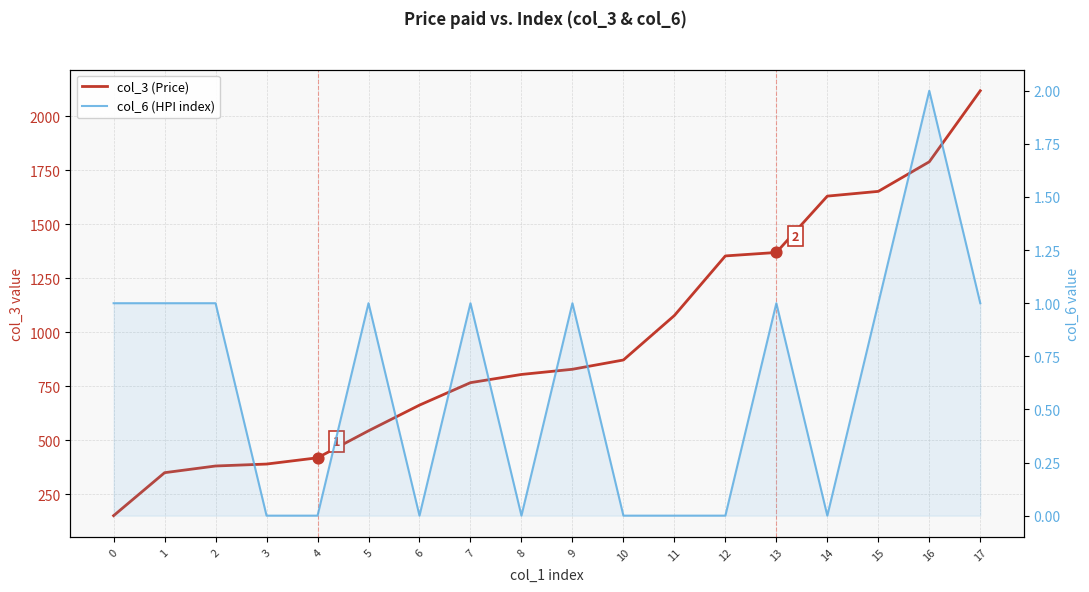

Which series has the widest spread of Y values?

col_3 (Price)